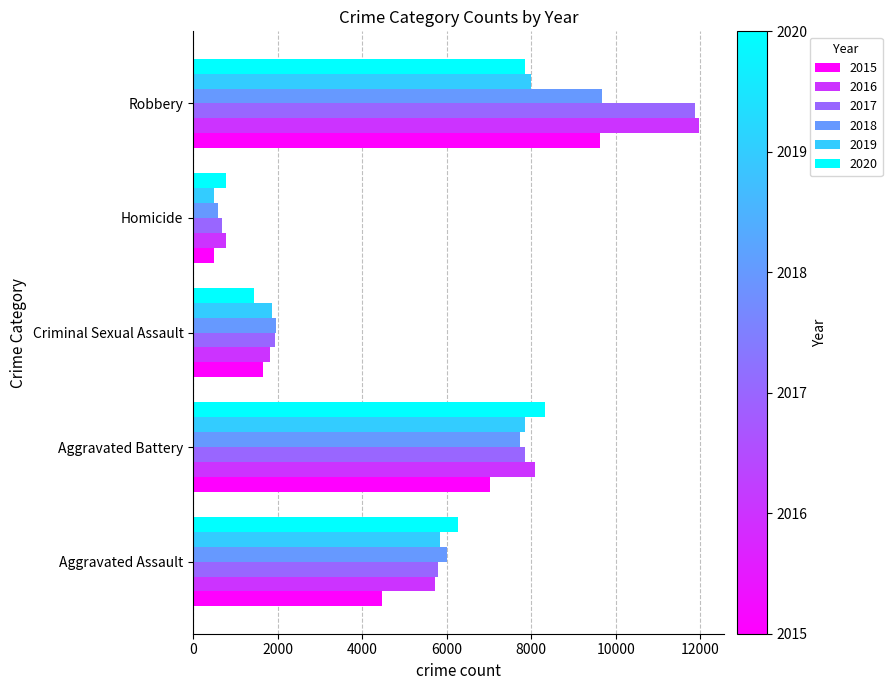

Is it true that 2016 equals 19156 at Robbery?

False